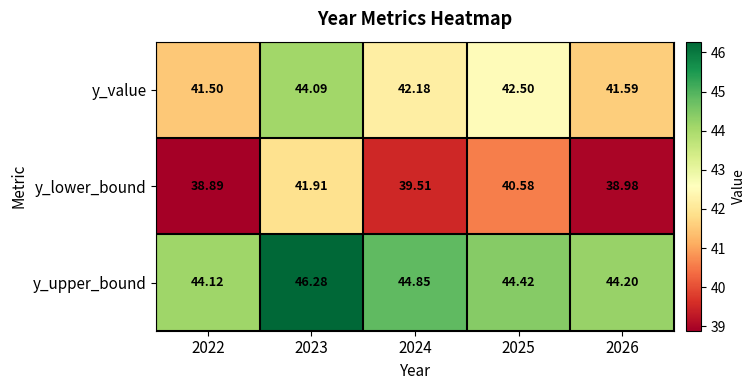

How many categories are shown in the chart?

5